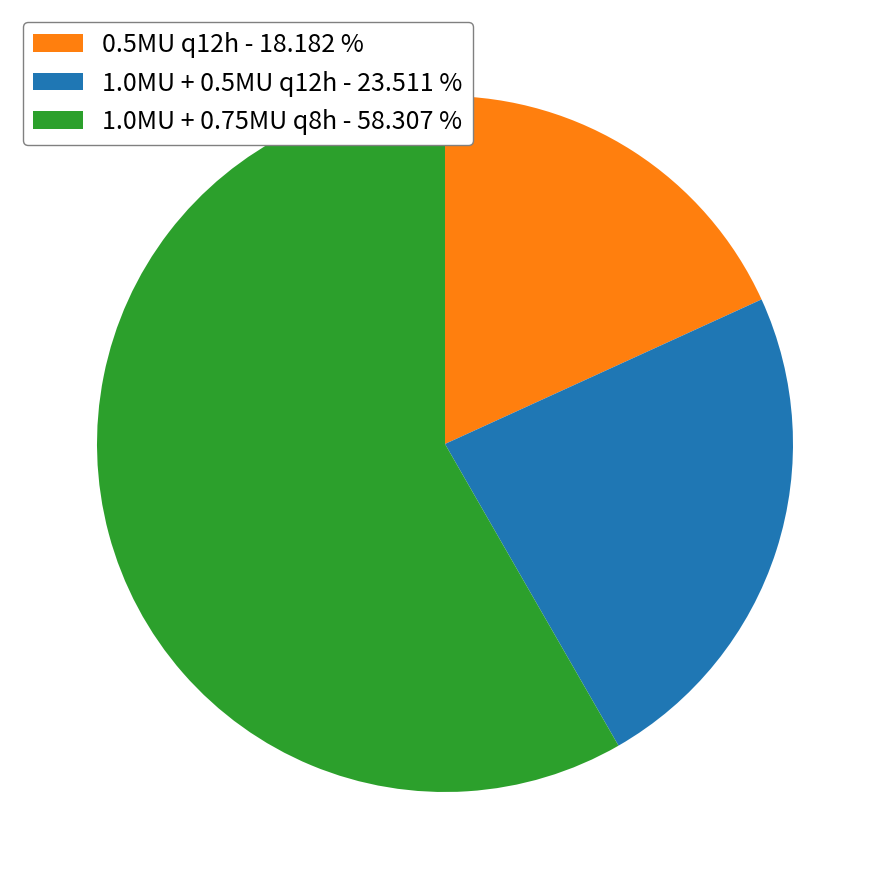

Do 1.0MU + 0.5MU q12h - 23.511 % and 0.5MU q12h - 18.182 % together represent more than half of the pie?

No